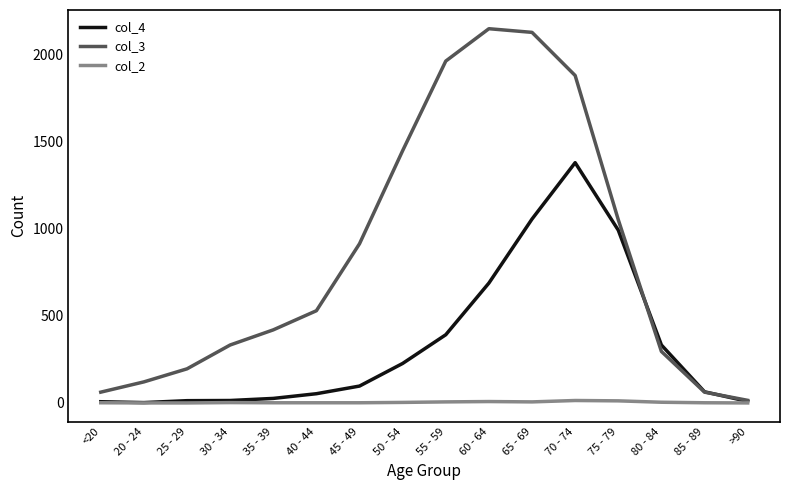

At which label is col_3 closest to 1083?

75 - 79